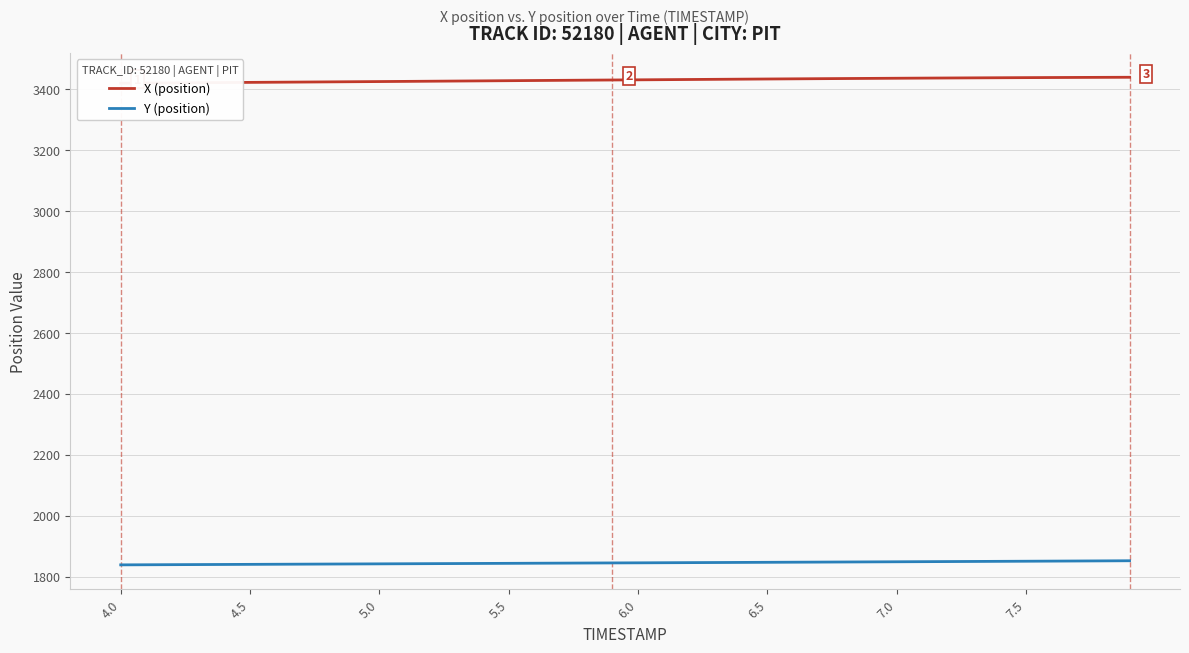

How many data points in X (position) are above 3430?

20